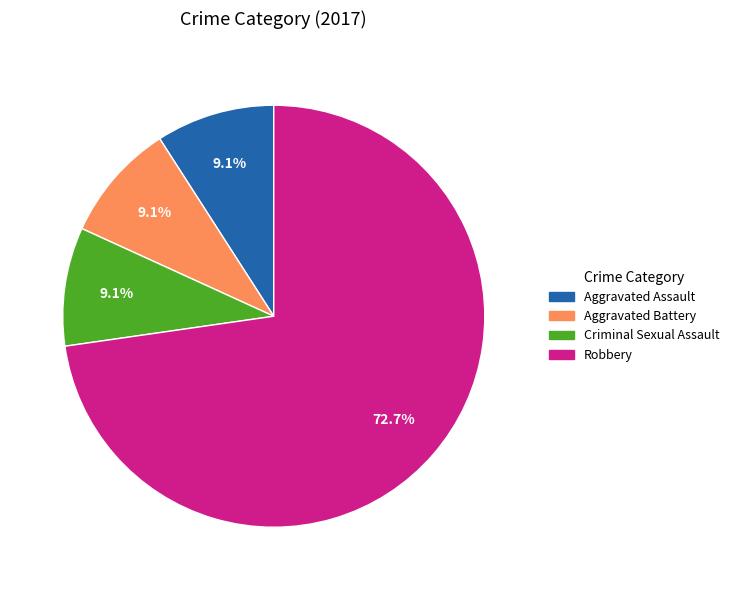

Is there a majority slice in this chart?

Yes